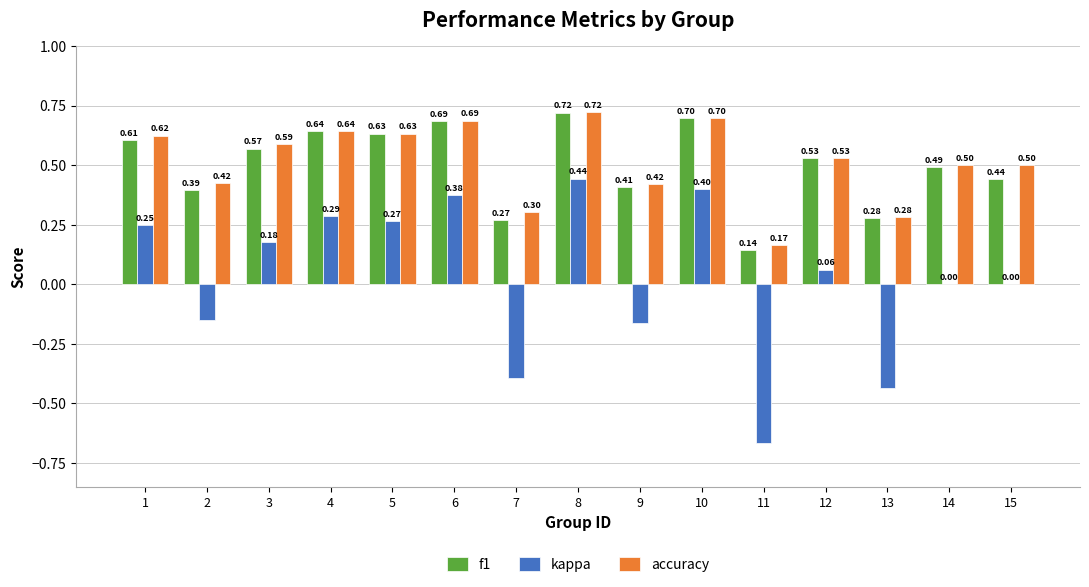

Which series changed the most between 4 and 7?

kappa